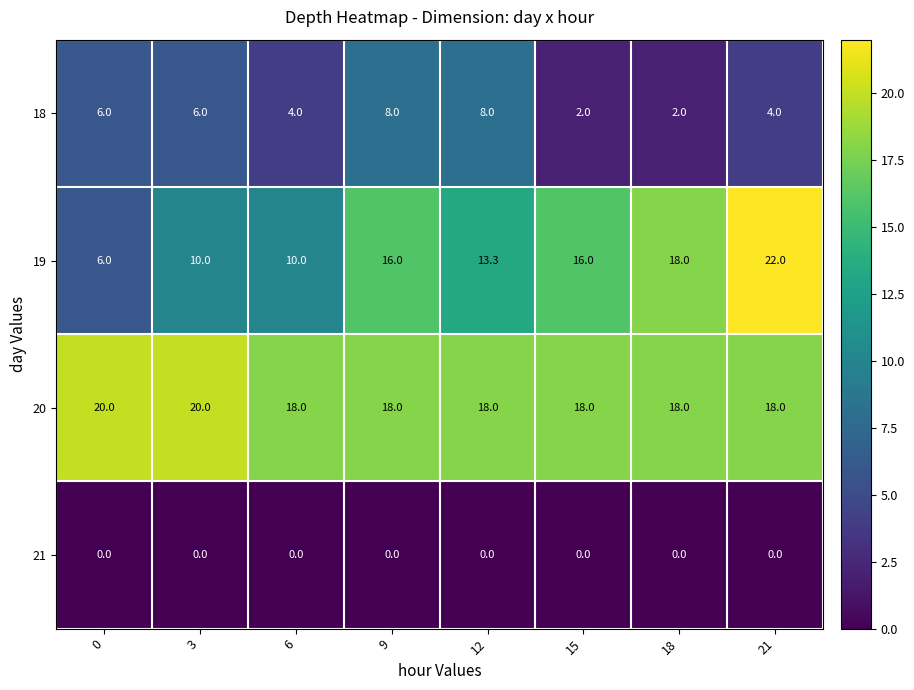

The 18 series shows 4.0 at 21. True or false?

True